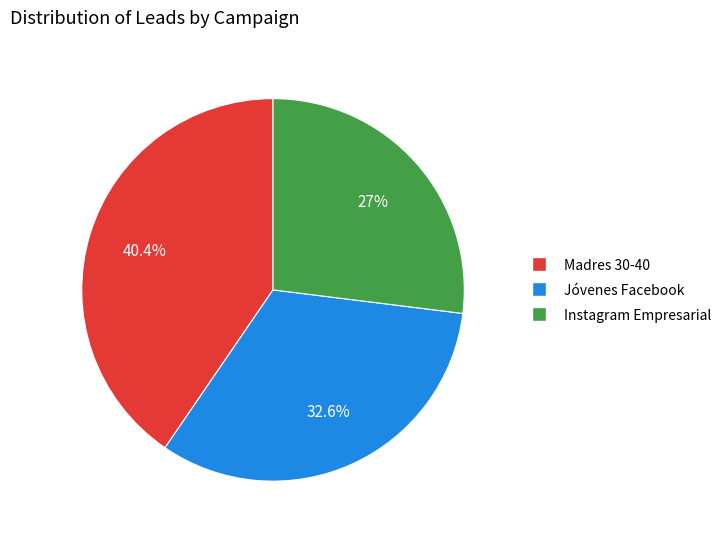

To the nearest percent, what portion does Madres 30-40 represent?

40%